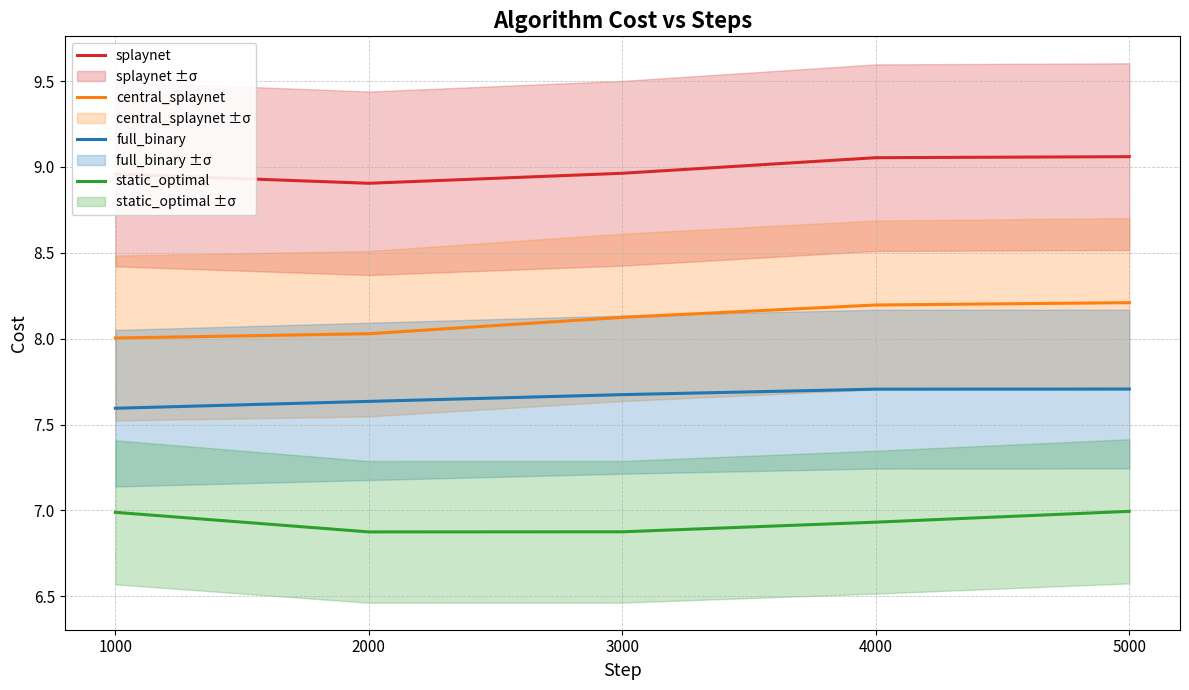

Which series has the widest spread of values?

central_splaynet